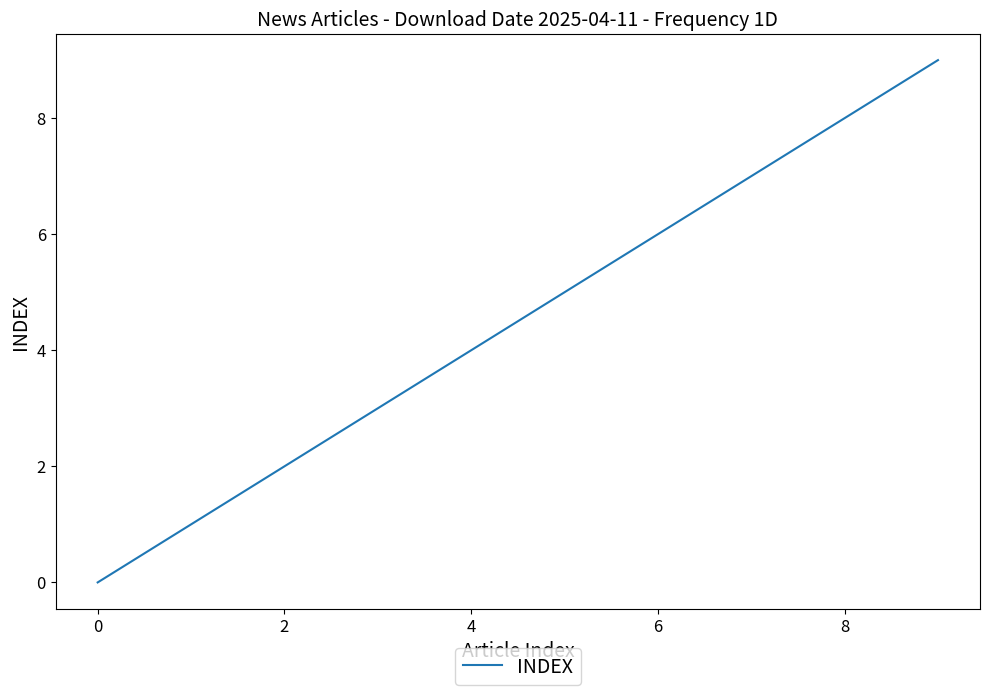

What is the maximum value shown in the chart?

9